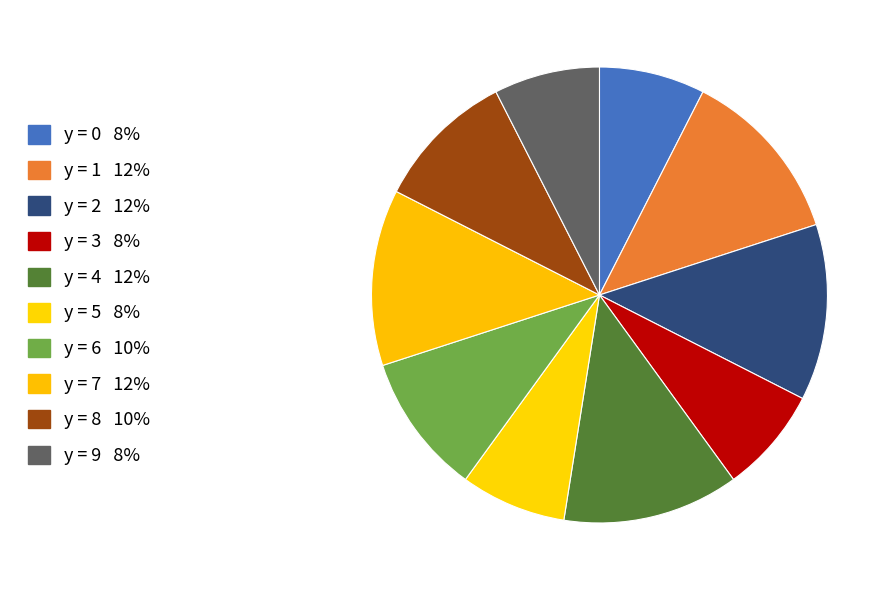

How many slices are in this pie chart?

10